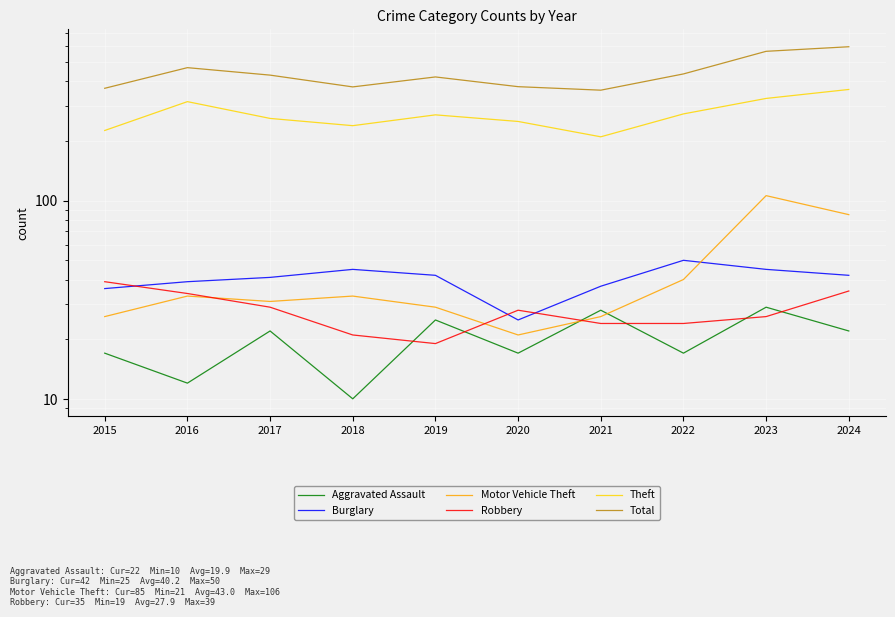

Which has a higher value, 2021 or 2020?

2021